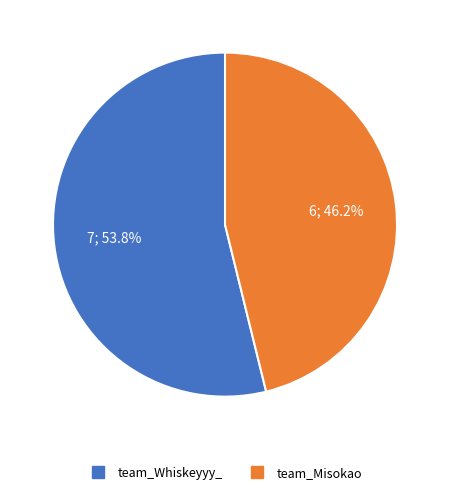

To the nearest percent, what percentage of the pie is team_Whiskeyyy_?

54%